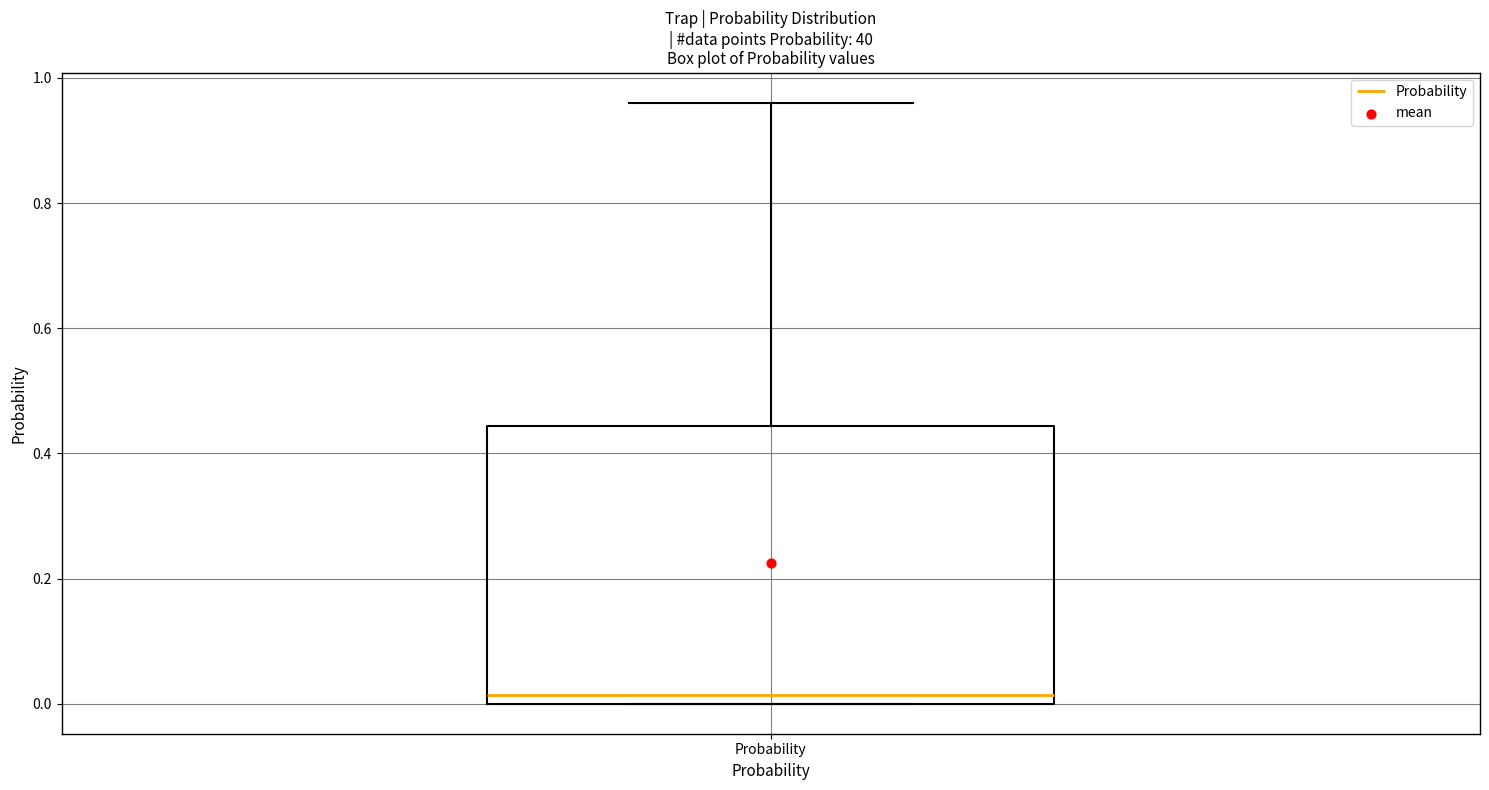

Transcribe this box plot: give where the median line is, the range the box spans, and where the two whiskers end, as read against the y-axis. The values are not printed on the chart, so give them approximately, as read against the axis.

median 0.02, box 0.00 to 0.44, whiskers 0.00 to 0.96